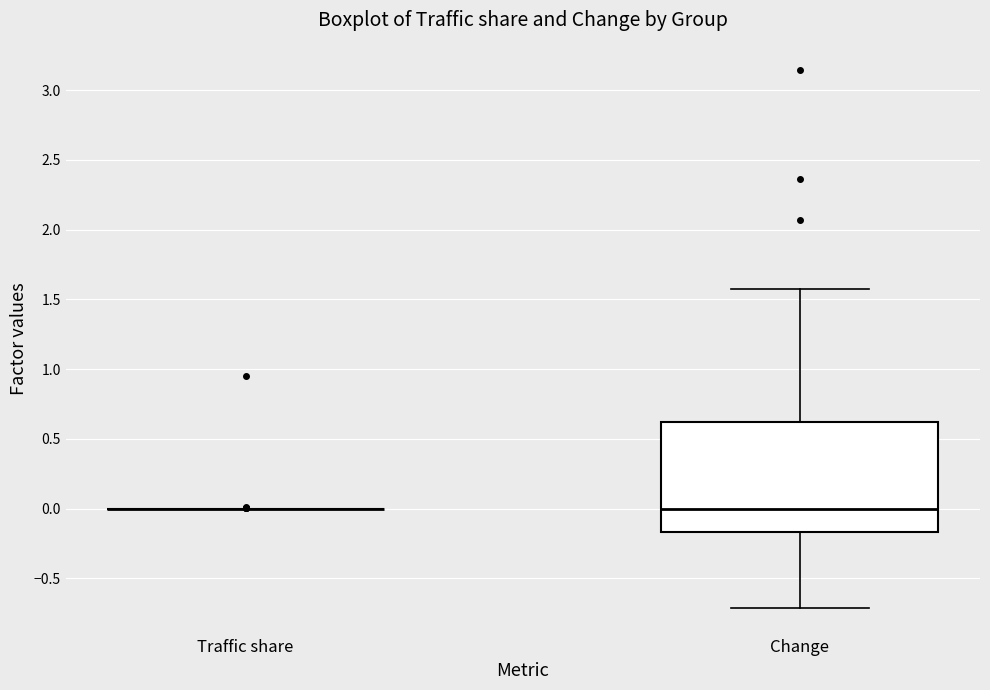

Reading left to right, read every box against the y-axis: the position of its median line, the range the box covers, and the ends of its whiskers. The values are not printed on the chart, so give them approximately, as read against the axis.

Traffic share: box collapsed to a line at 0.00, whiskers 0.00 to 0.00
Change: median 0.00, box -0.15 to 0.60, whiskers -0.70 to 1.55